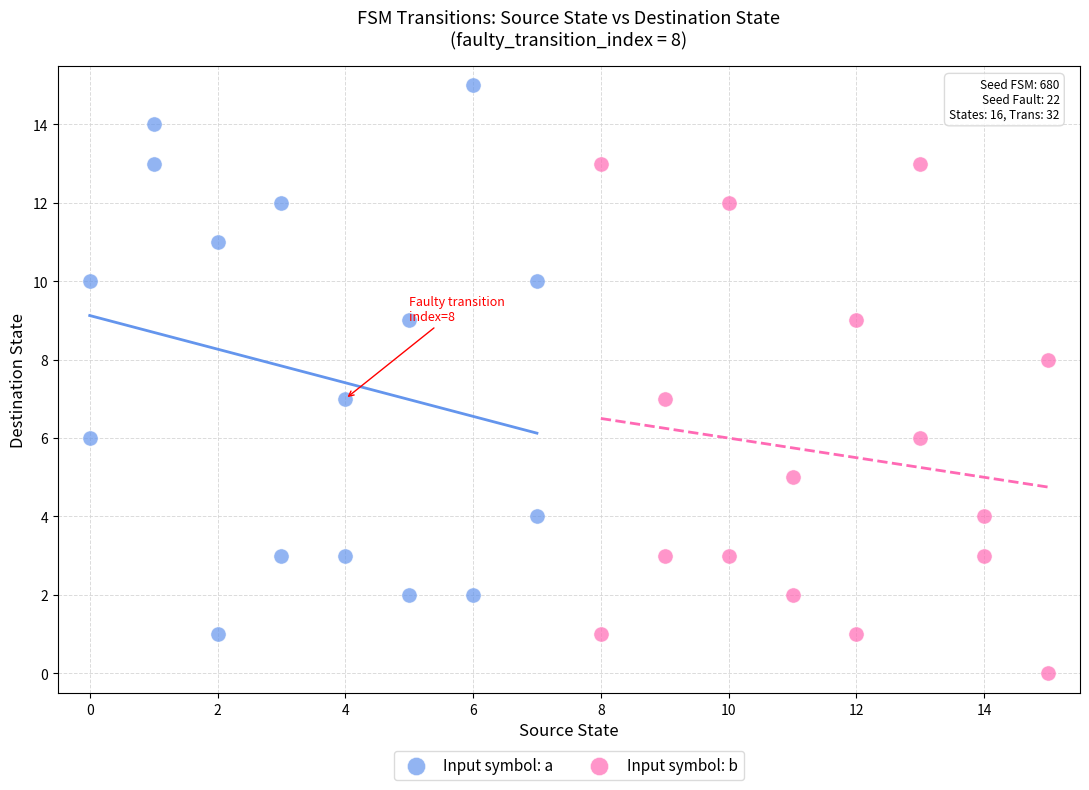

Which series reaches the maximum Y coordinate?

Input symbol: a